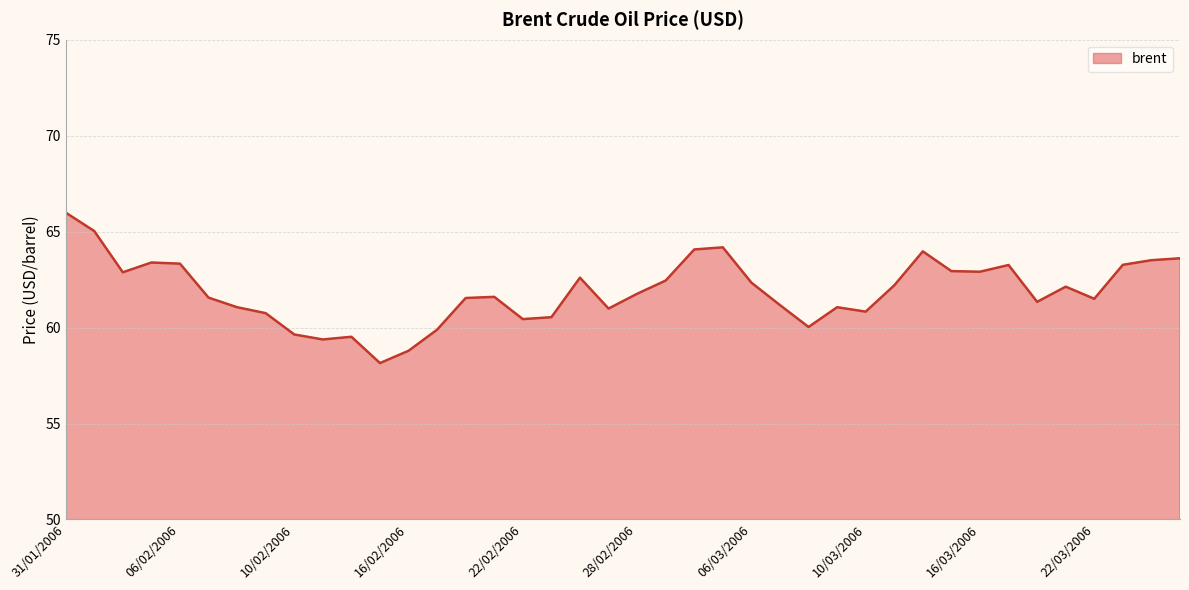

What is the difference between the maximum and minimum values?

7.8